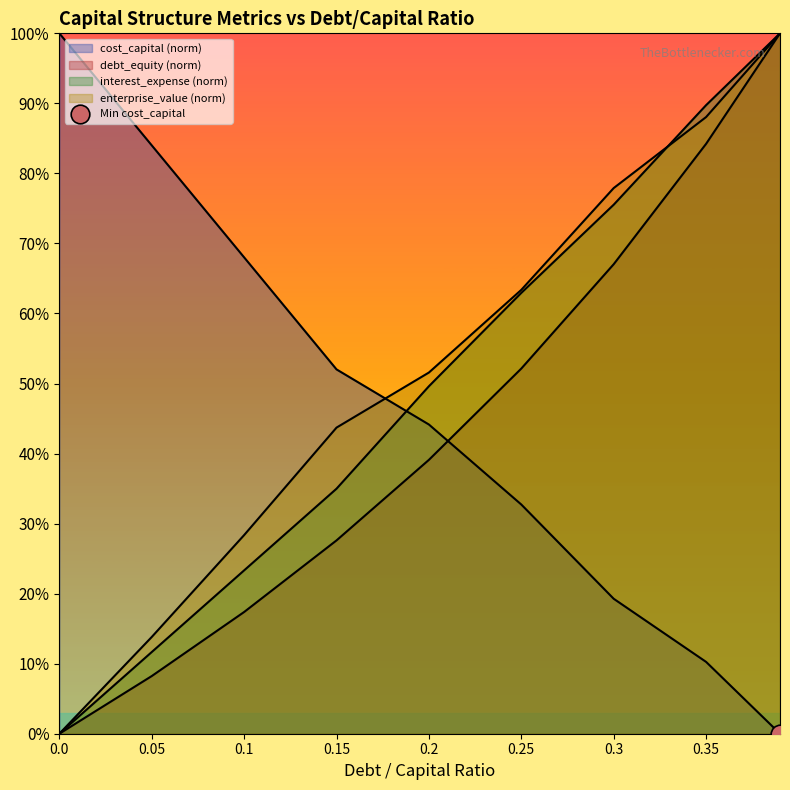

Which series has the largest total across all categories?

interest_expense